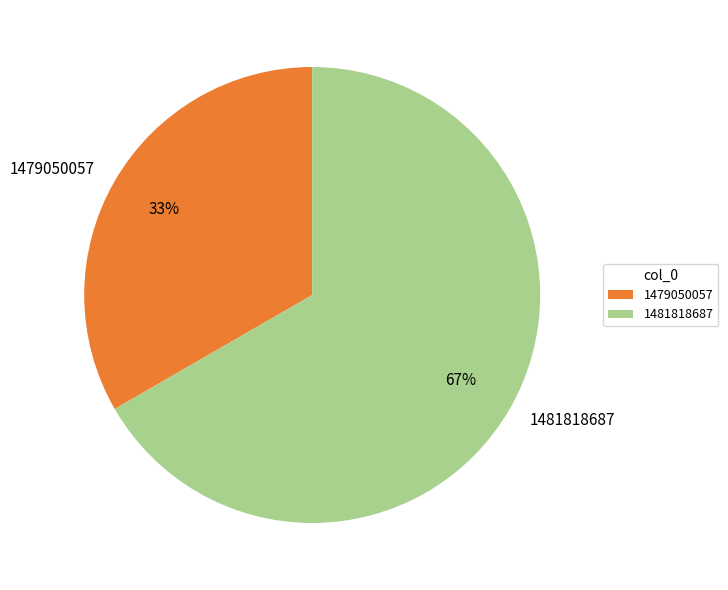

Rank the categories by value from lowest to highest.

1479050057, 1481818687